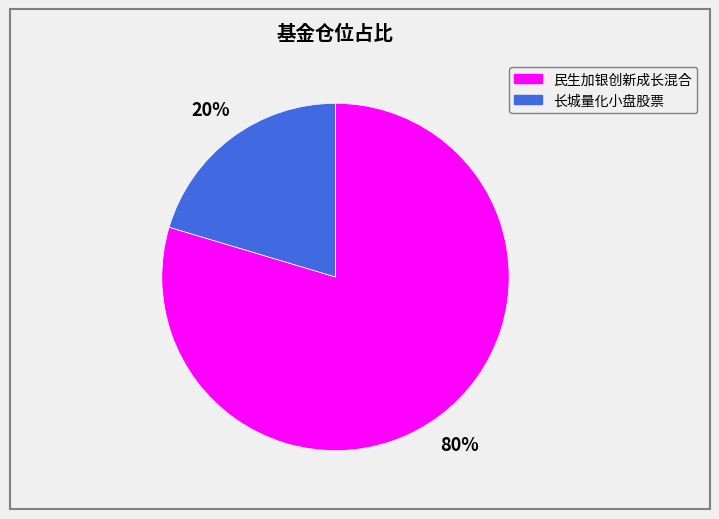

Is the sum of 长城量化小盘股票 and 民生加银创新成长混合 greater than half?

Yes